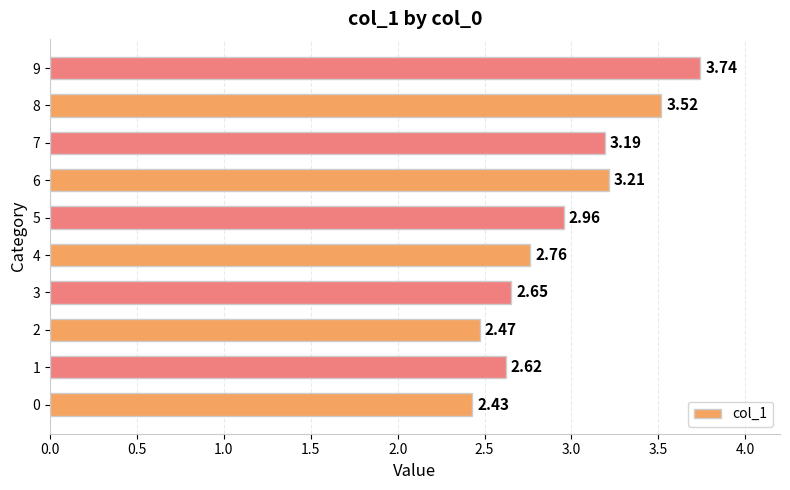

Rank the categories by value from lowest to highest.

0, 2, 1, 3, 4, 5, 7, 6, 8, 9